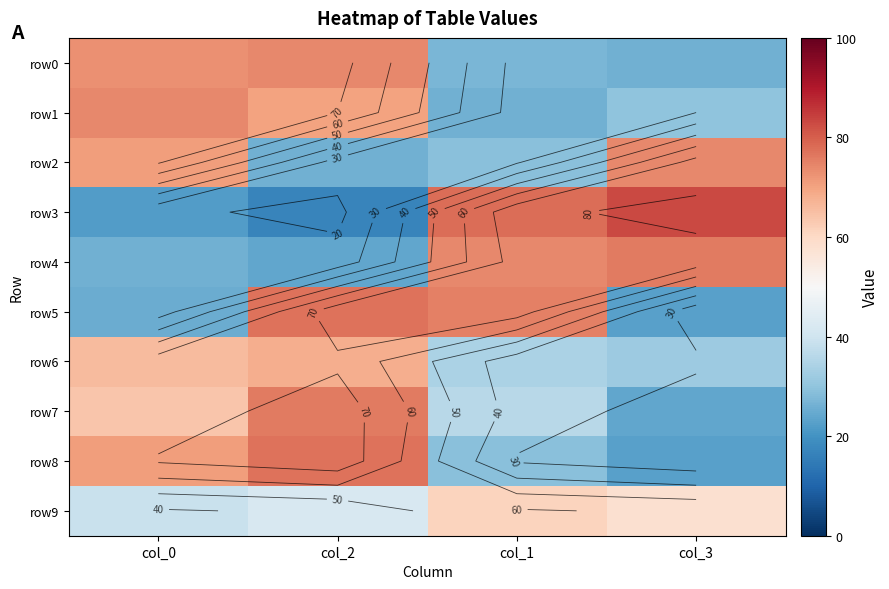

Is the value of row5 at col_2 greater than the value of row1 at col_1?

Yes